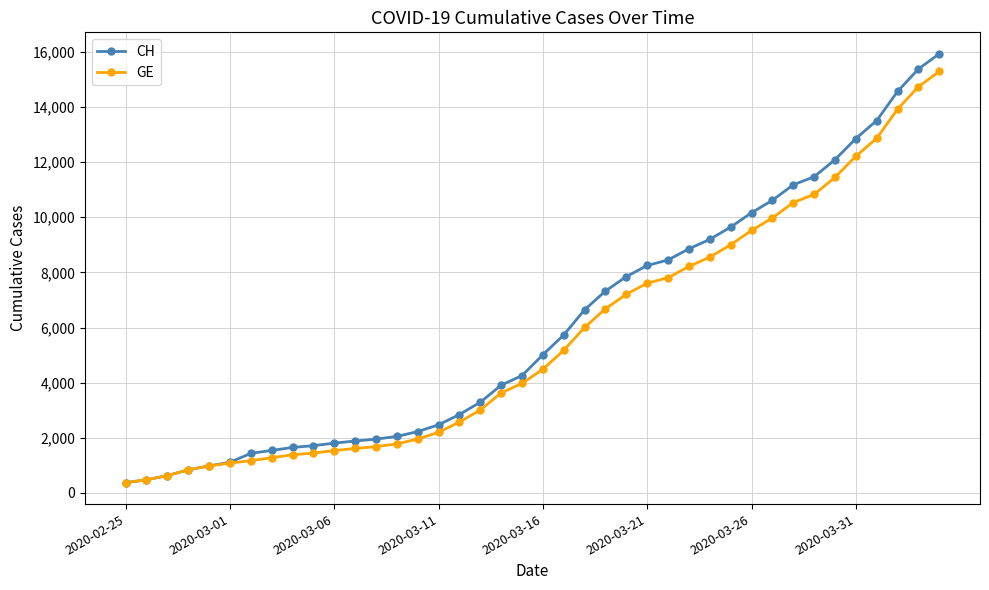

Which series has the widest spread of values?

CH